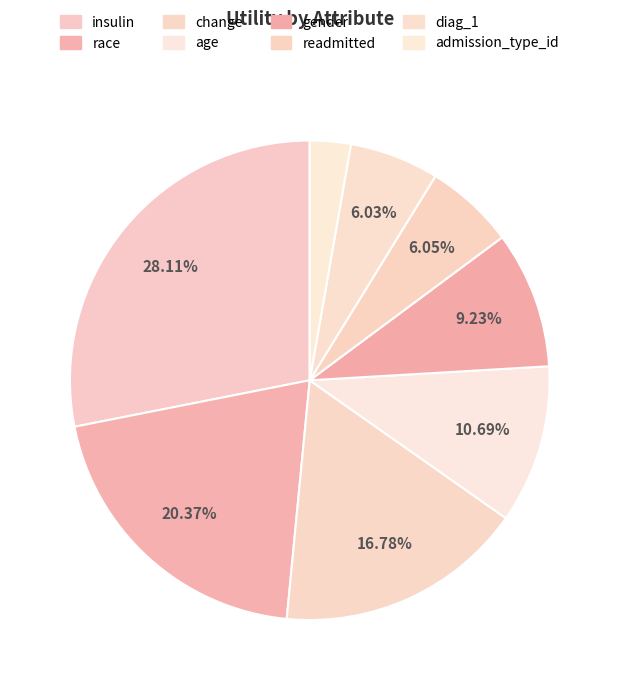

What percentage is the insulin slice, to the nearest percent?

28%